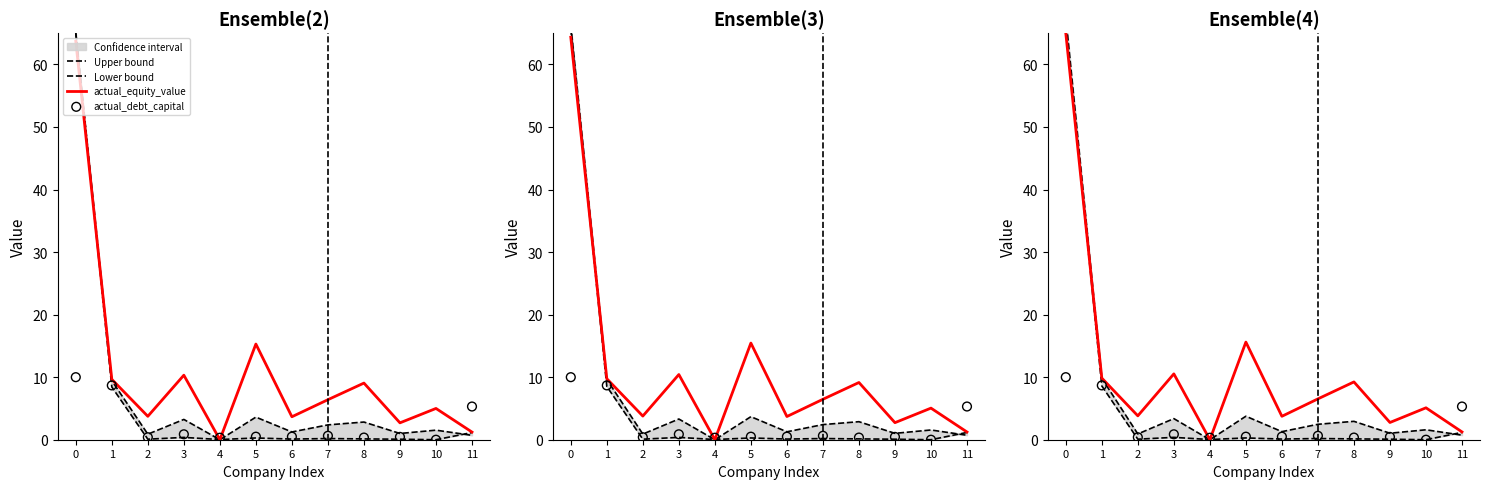

Is the value of Upper bound at 11 greater than the value of actual_equity_value at 3?

No